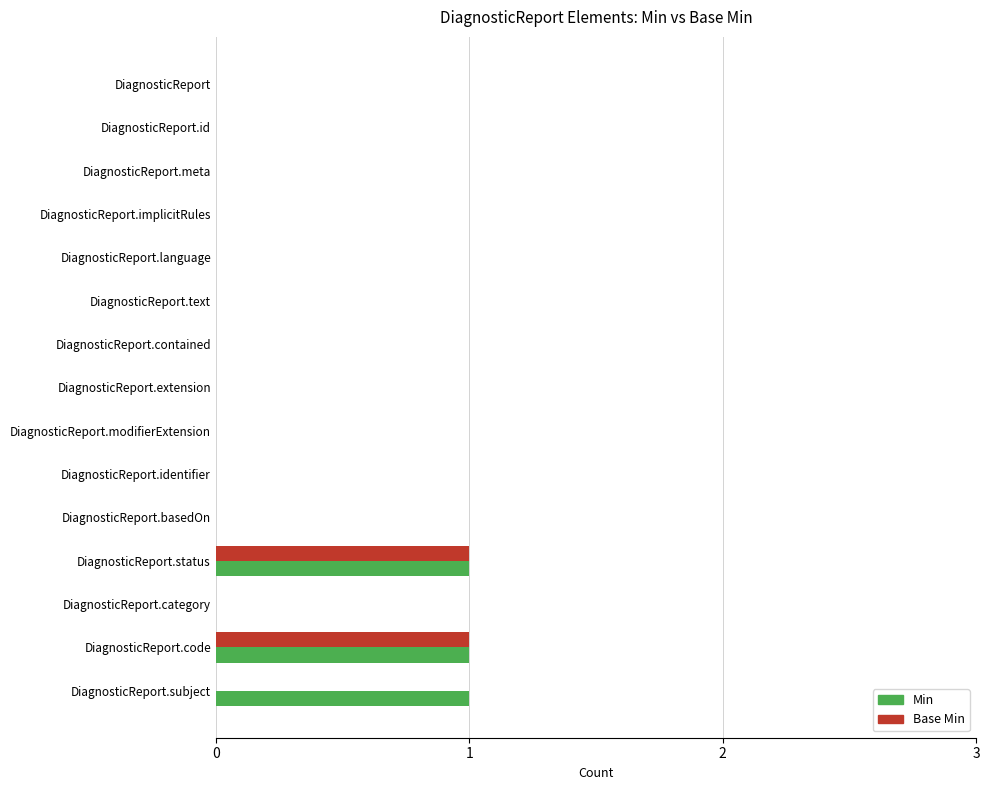

True or false: Base Min has a value of 0 at DiagnosticReport.modifierExtension.

True